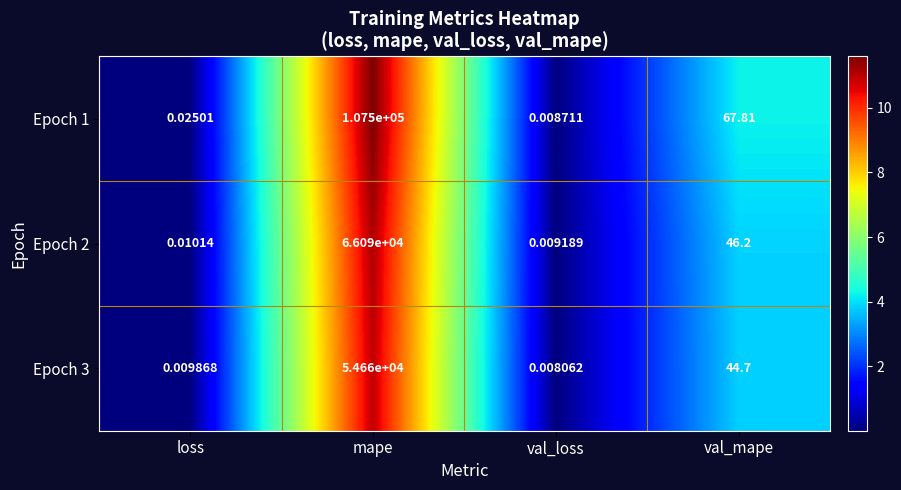

What is the maximum value shown in the chart?

107500.0